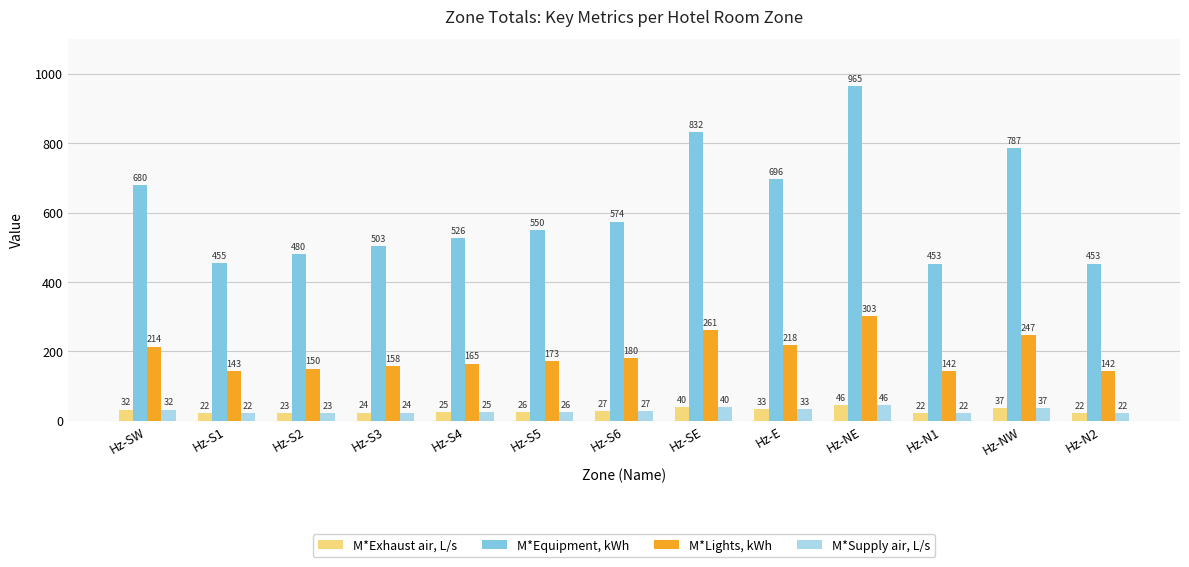

The M*Lights, kWh series shows 261.2 at Hz-SE. True or false?

True